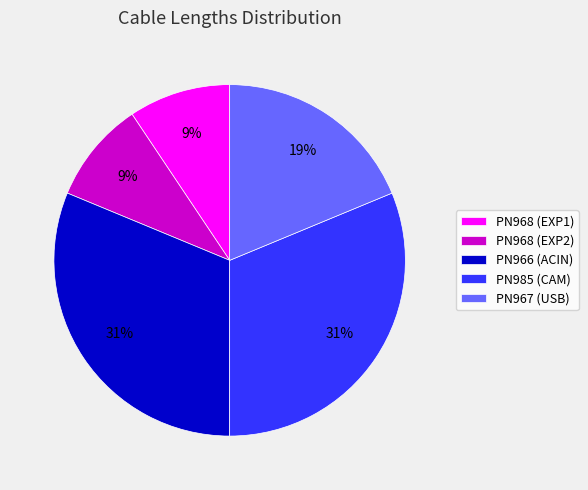

Is it true that PN968 (EXP1) is 16% of the pie?

False